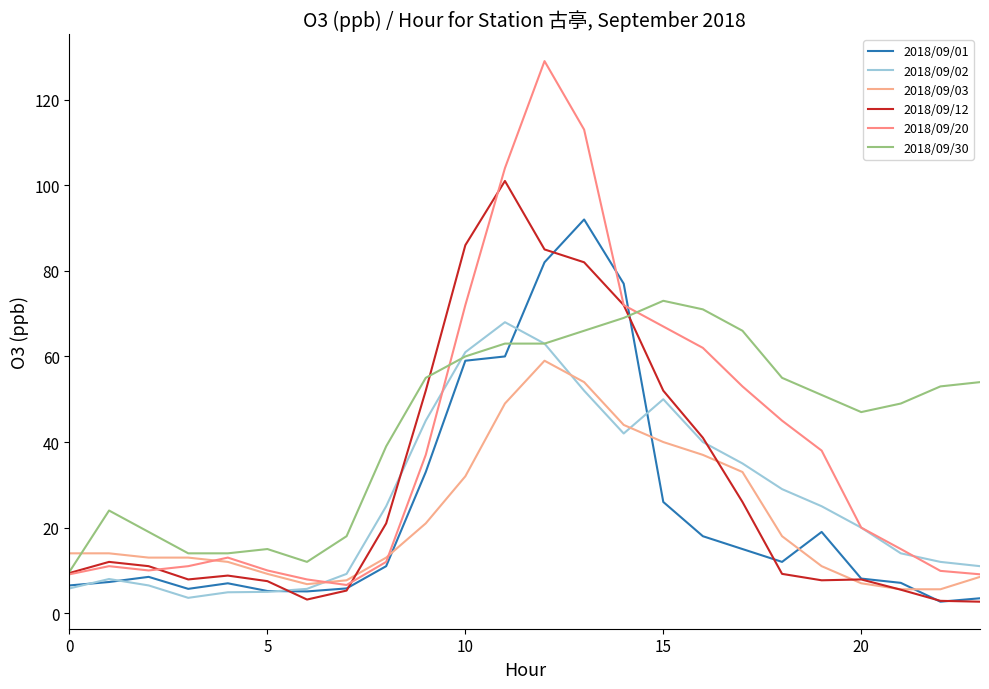

Which category has the highest value in the 2018/09/03 series?

12